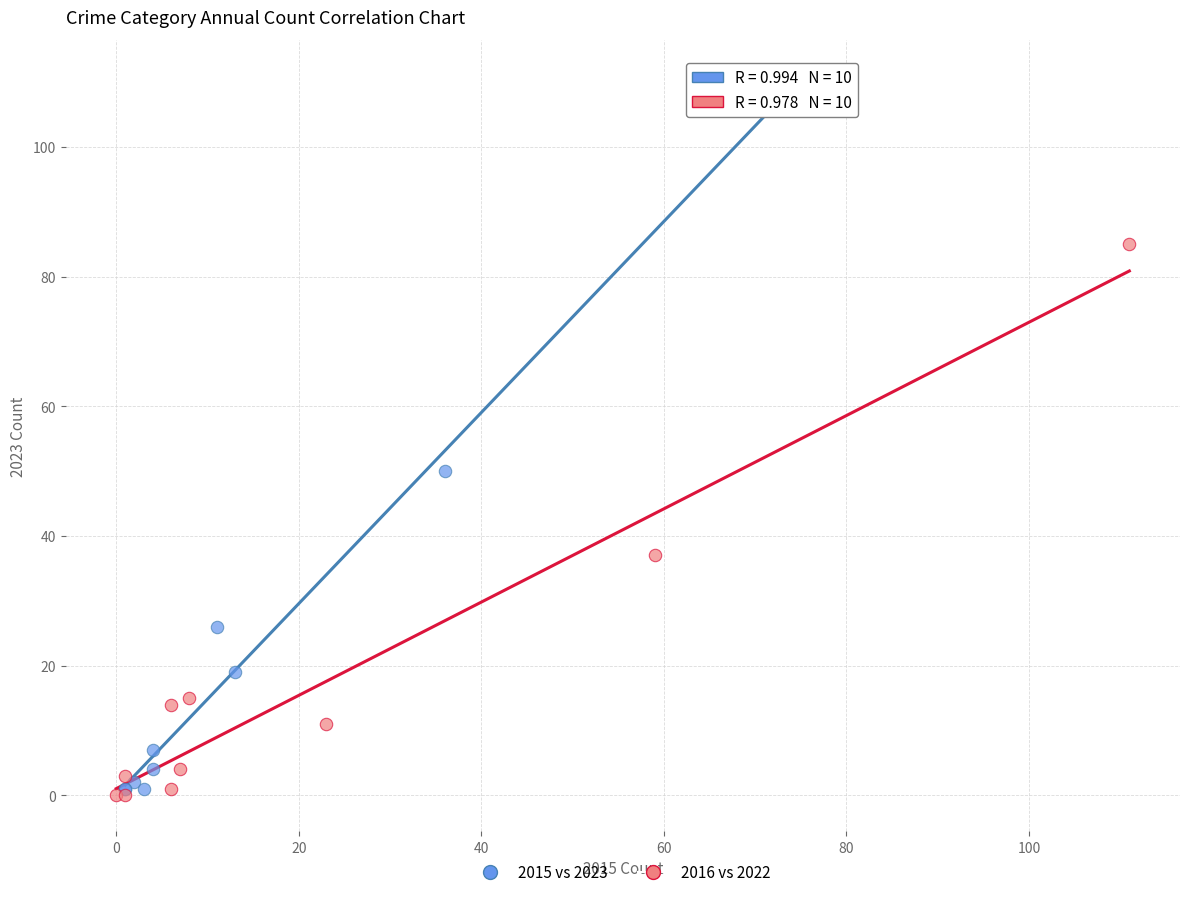

Which series reaches the minimum Y coordinate?

2016 vs 2022